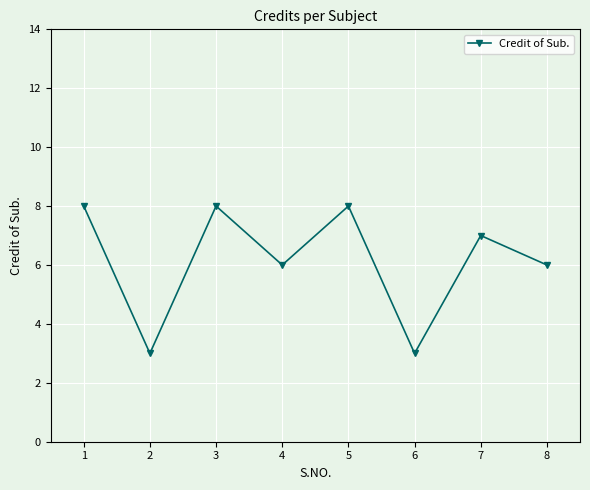

Reading right to left, list all the values displayed in this chart.

6	7	3	8	6	8	3	8